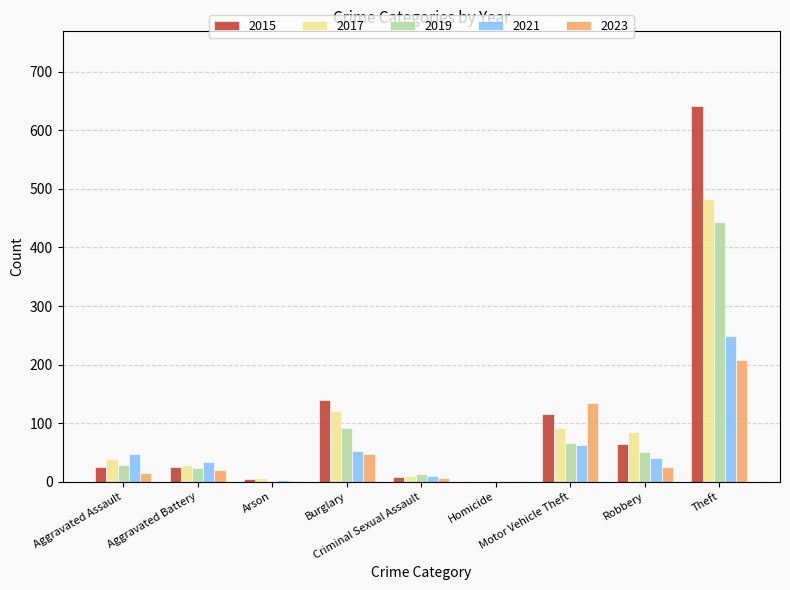

What is the greatest value displayed?

641